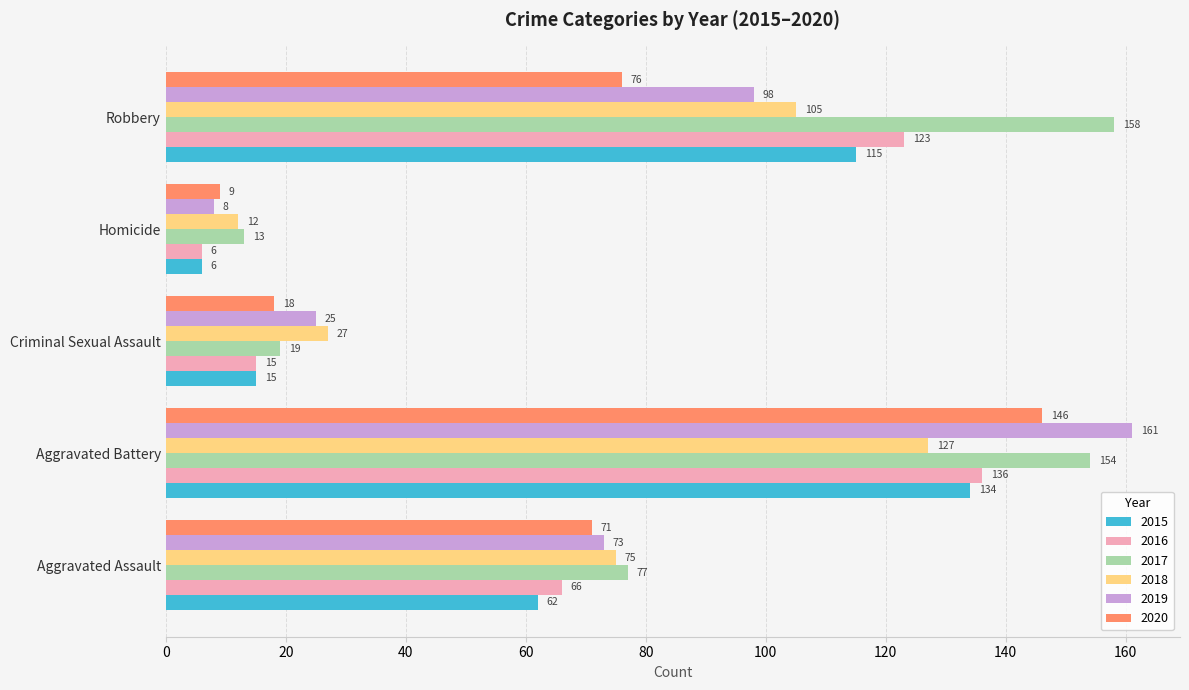

The 2017 series shows 42 at Robbery. True or false?

False